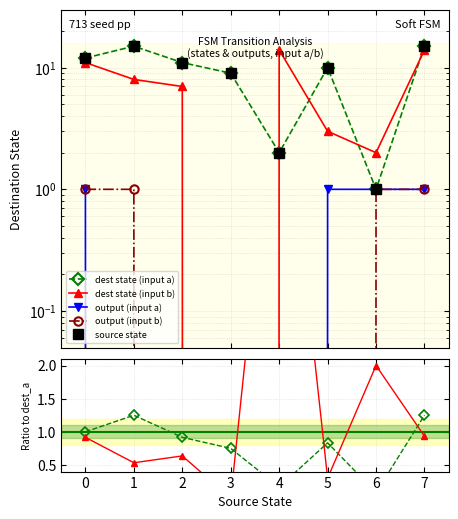

Is this an area chart (filled region under the line)?

No